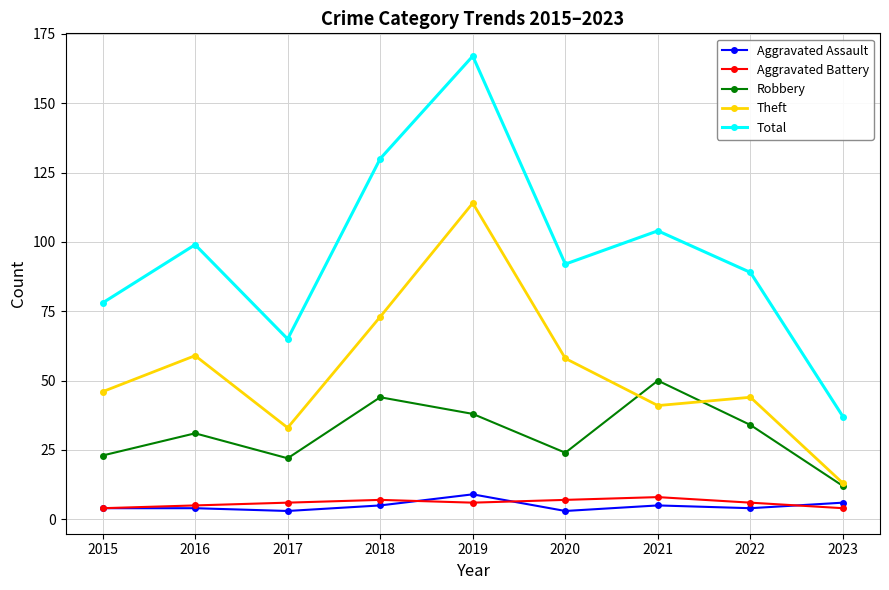

What is the difference between the maximum and minimum values in the Robbery series?

38